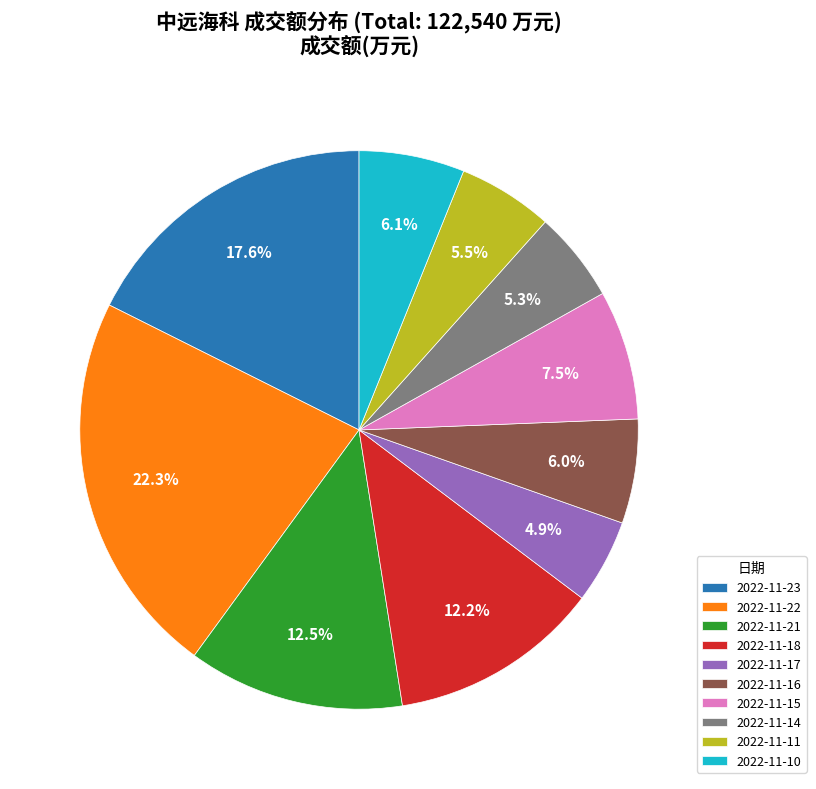

Which has a higher value, 2022-11-10 or 2022-11-23?

2022-11-23